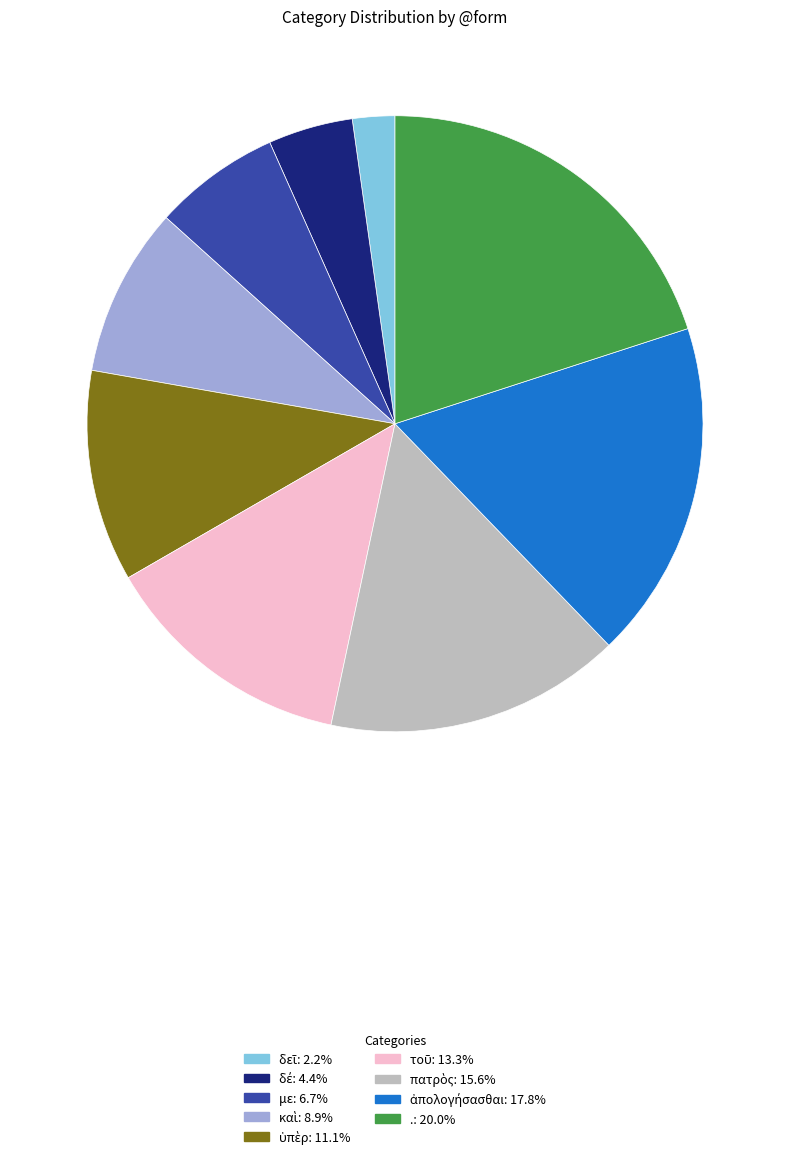

Is there a majority slice in this chart?

No